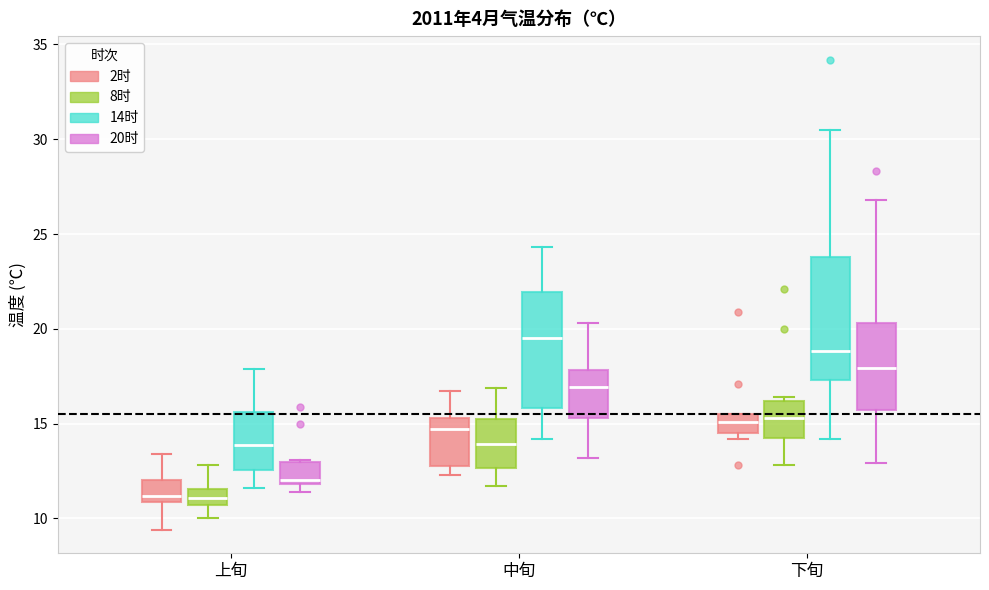

Where is the upper edge of the box for 上旬 (8时) on the y-axis? The values are not printed on the chart, so give them approximately, as read against the axis.

11.5